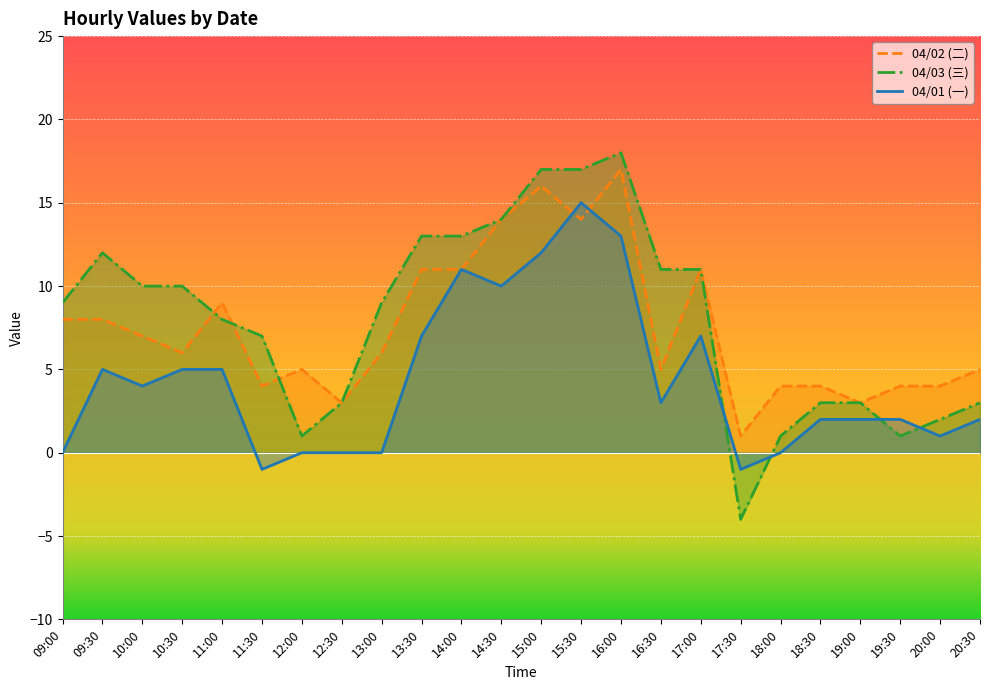

Where does the 04/01 (一) series first go above 3?

09:30